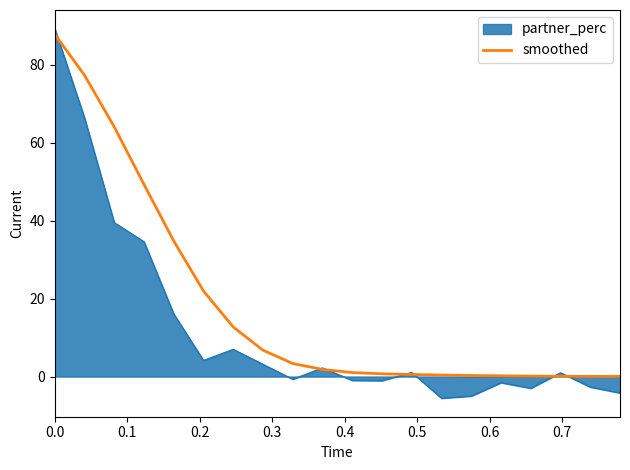

List the series in order of their overall mean, highest first.

smoothed, partner_perc